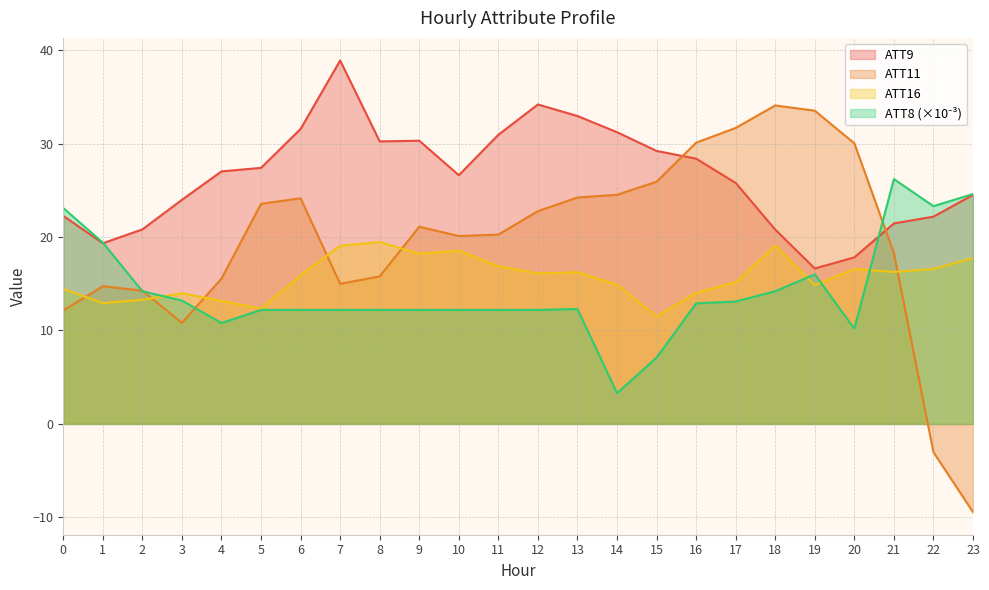

The ATT9 series shows 5.4 at 0. True or false?

False